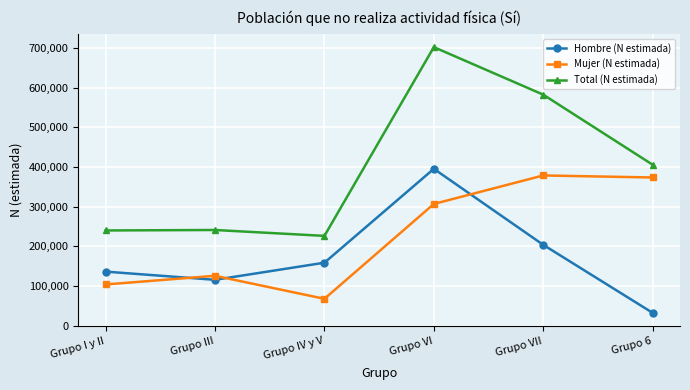

Does the chart display data point markers on the line(s)?

Yes